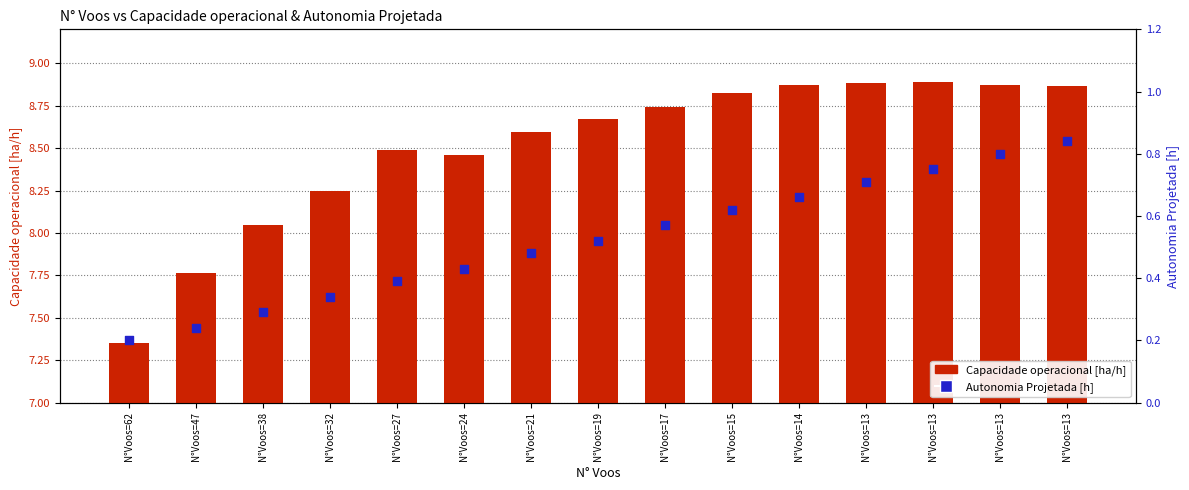

Which series has the largest total across all categories?

Capacidade operacional [ha/h]